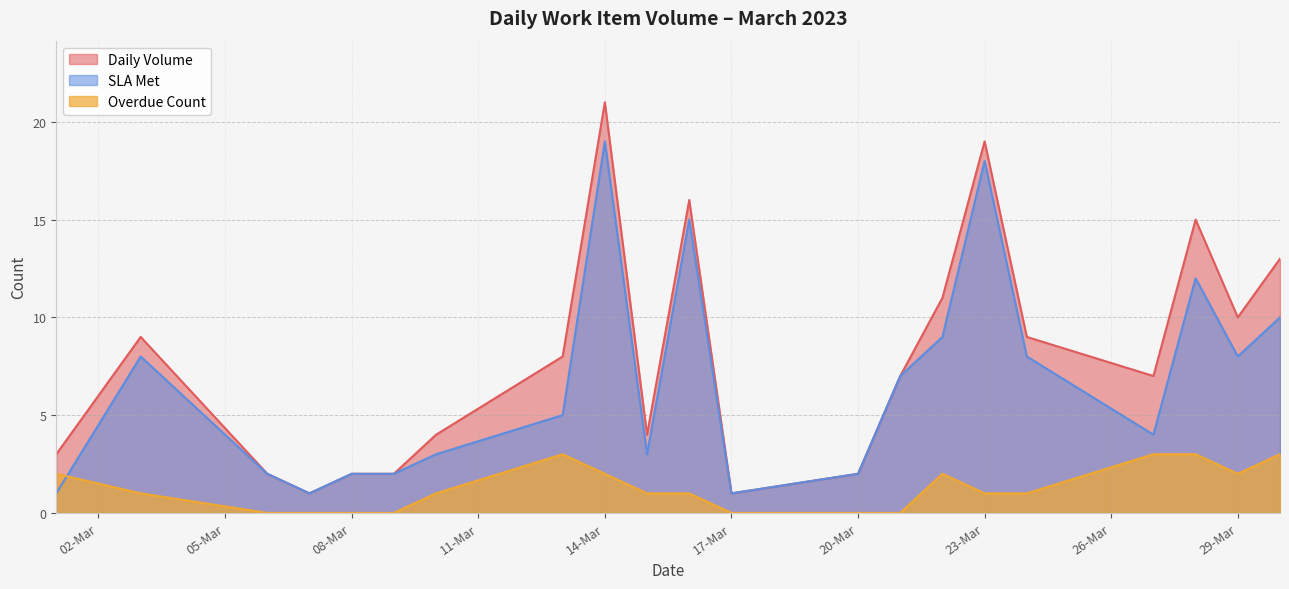

True or false: Overdue Count has a value of 2 at 01-03-2023.

True